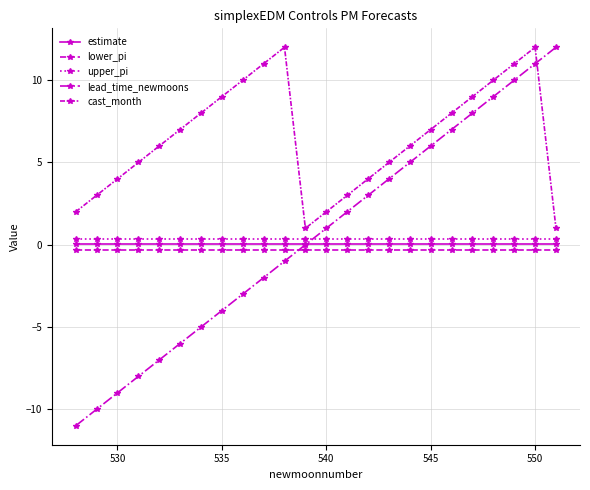

Does the chart have visible grid lines?

Yes